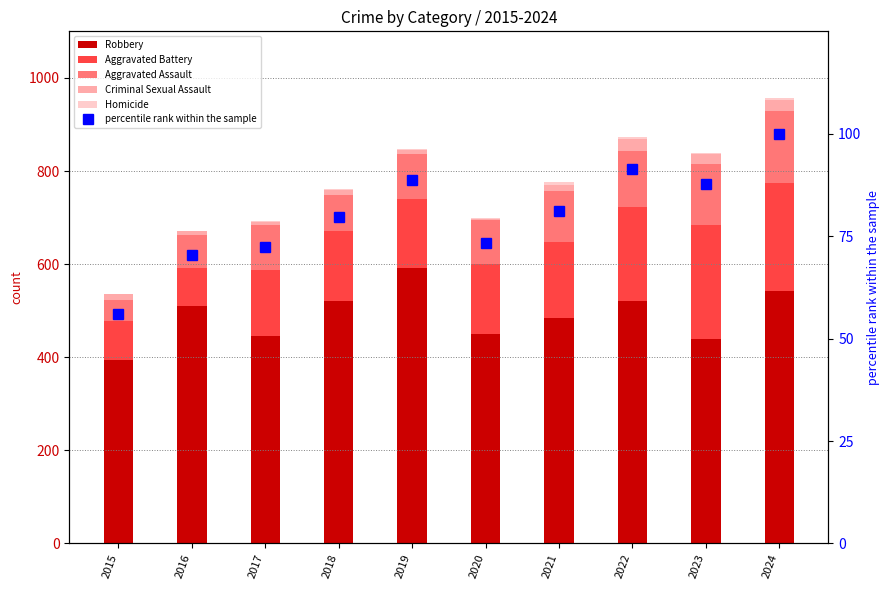

How many groups of bars are there?

10